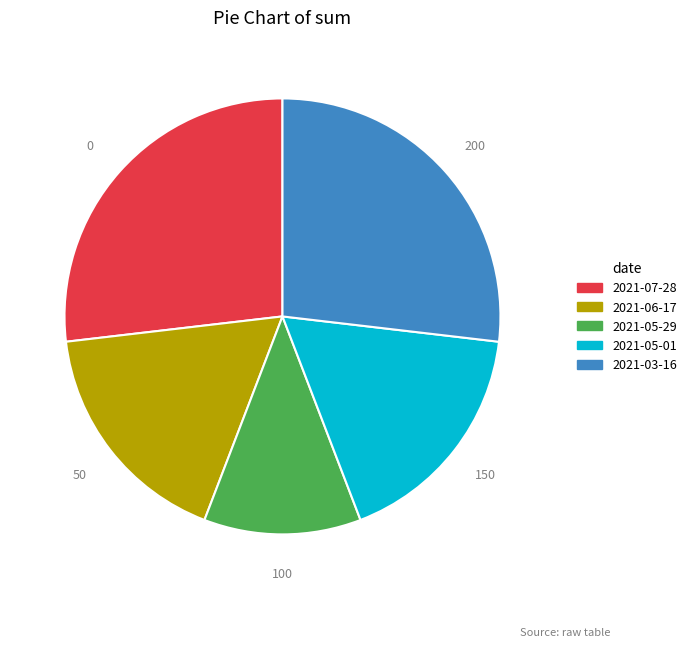

Combined, do 2021-06-17 and 2021-05-29 account for over 50%?

No